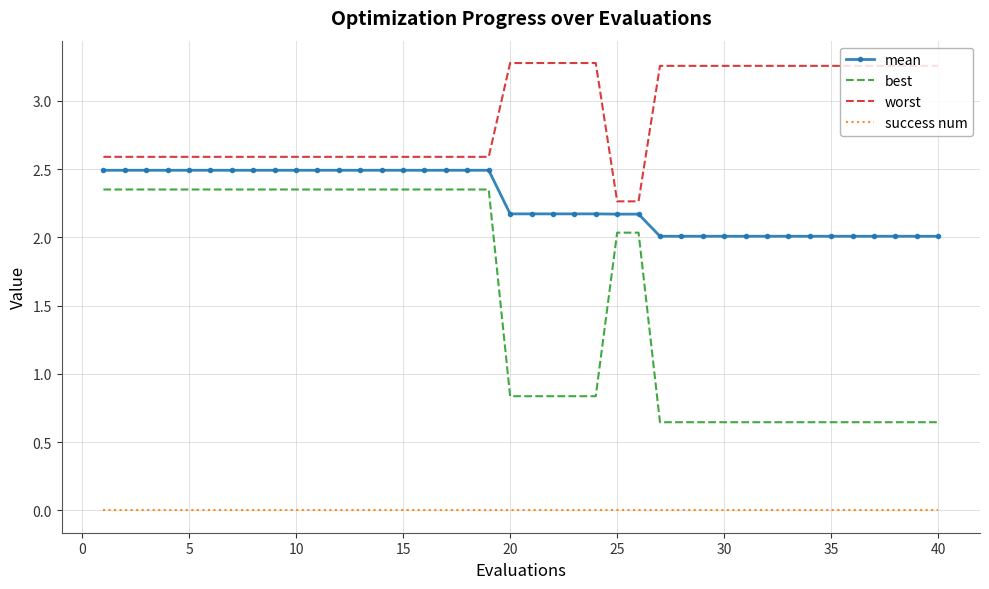

Rank the series by their average value, from highest to lowest.

worst, mean, best, success num